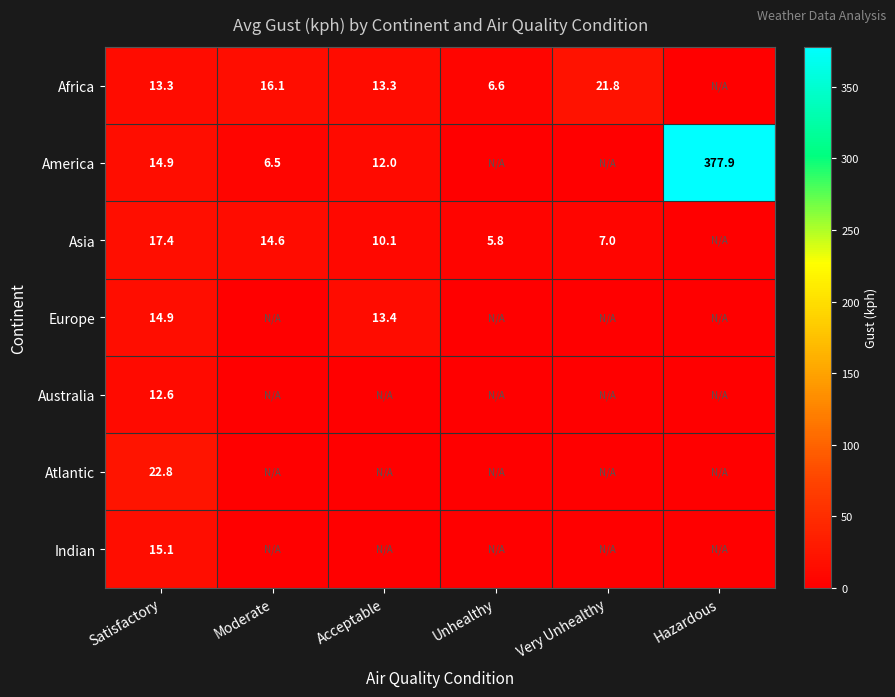

Is the value of Indian at Satisfactory greater than the value of Africa at Acceptable?

Yes